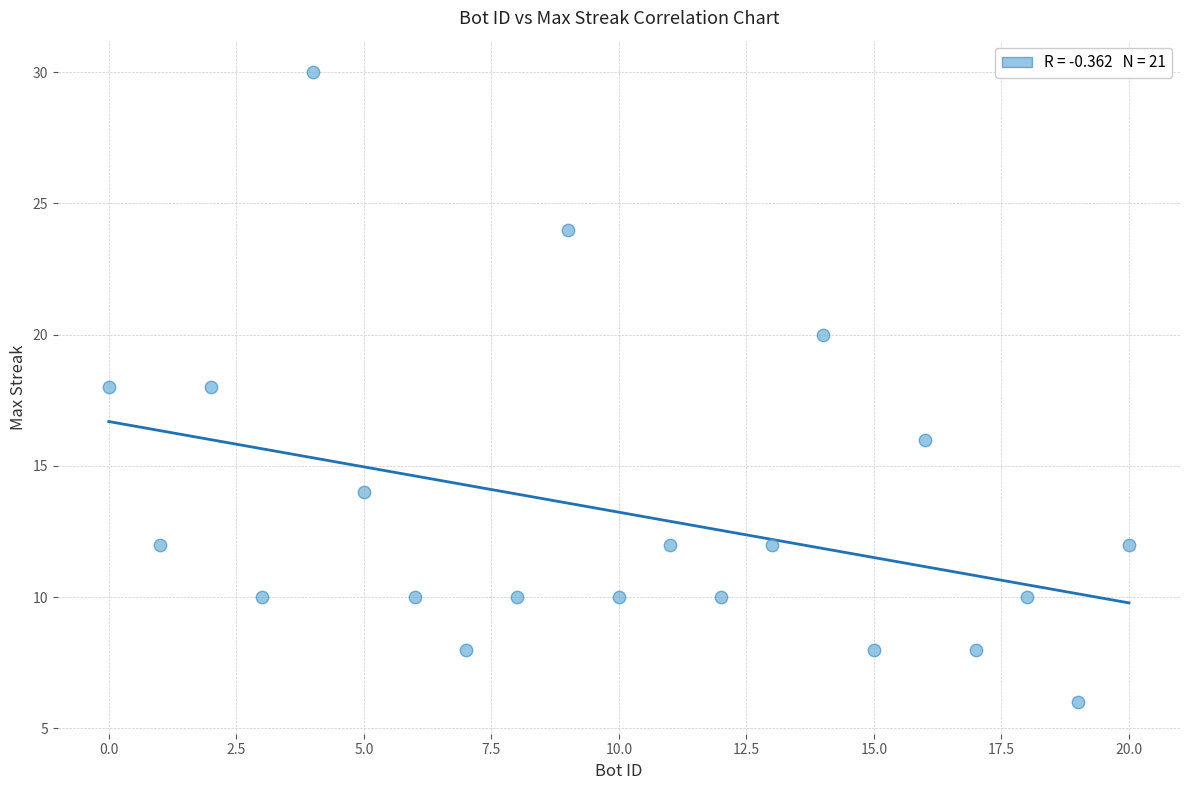

What is the range of Y values (max minus min)?

24